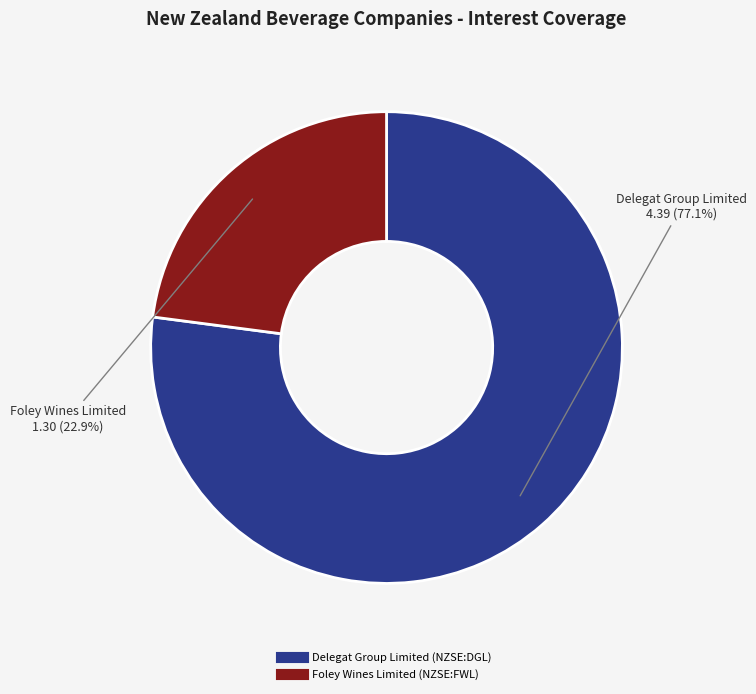

What is the ratio of the value at Foley Wines Limited (NZSE:FWL) to the value at Delegat Group Limited (NZSE:DGL)?

0.3